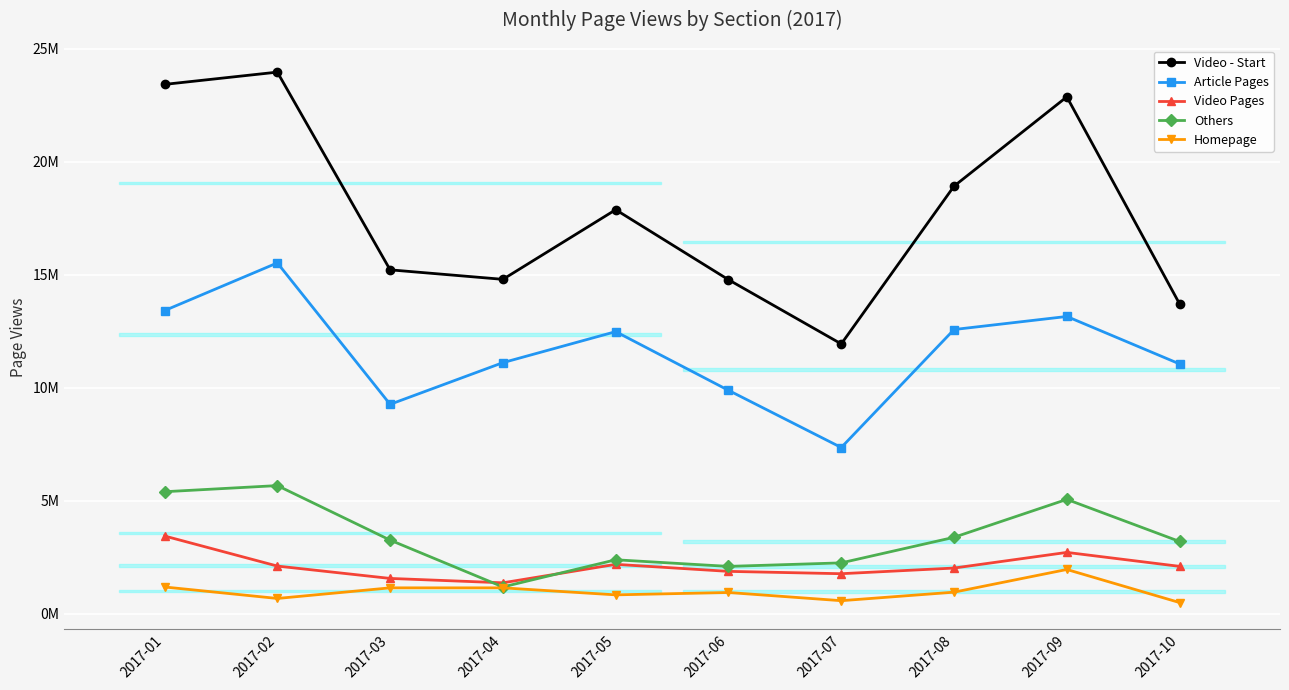

At 2017-07, list the series in order from largest to smallest.

Video - Start, Article Pages, Others, Video Pages, Homepage